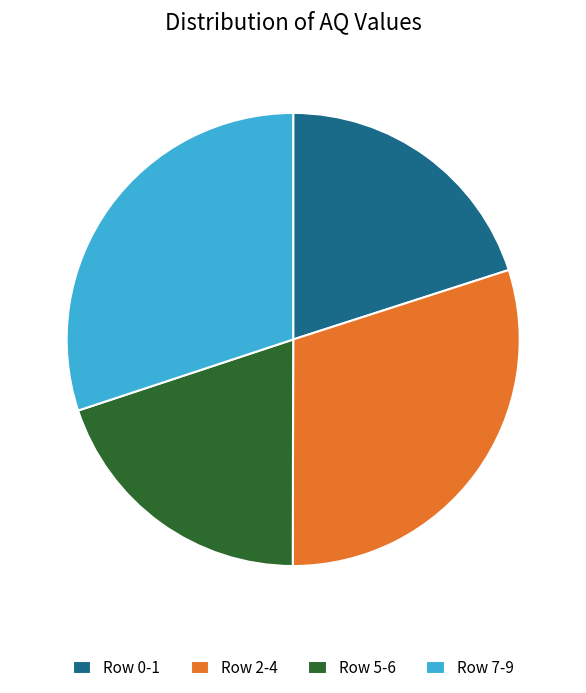

Is there any slice that represents more than half of the pie?

No